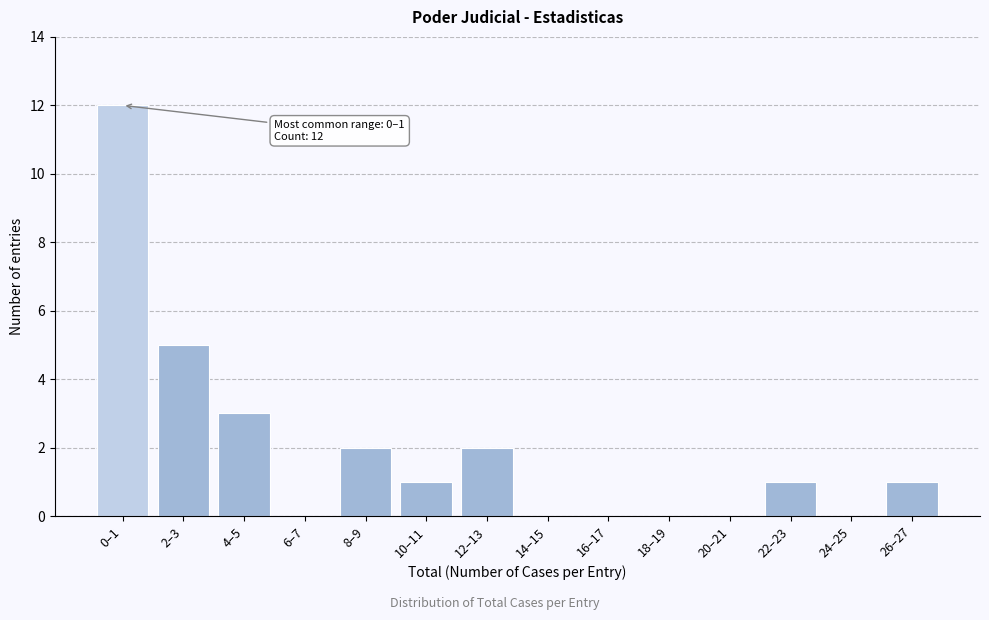

Reading left to right, transcribe all the data shown in this chart.

0–1=12	2–3=5	4–5=3	6–7=0	8–9=2	10–11=1	12–13=2	14–15=0	16–17=0	18–19=0	20–21=0	22–23=1	24–25=0	26–27=1